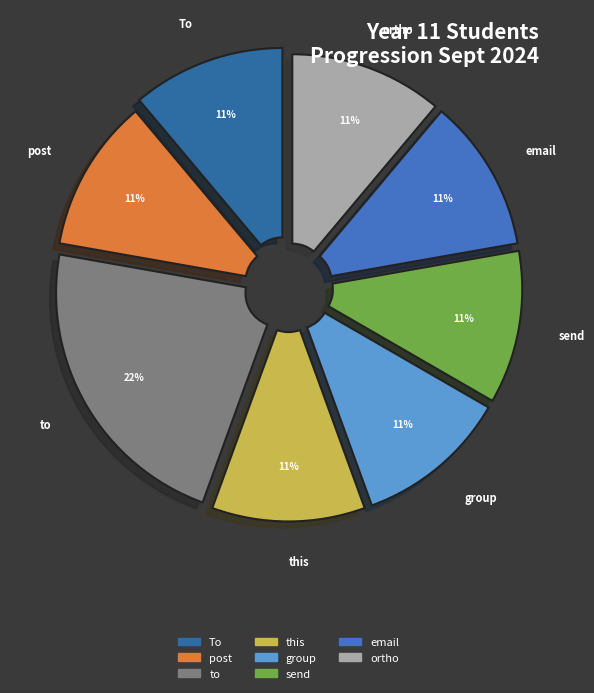

Is there any slice that represents more than half of the pie?

No